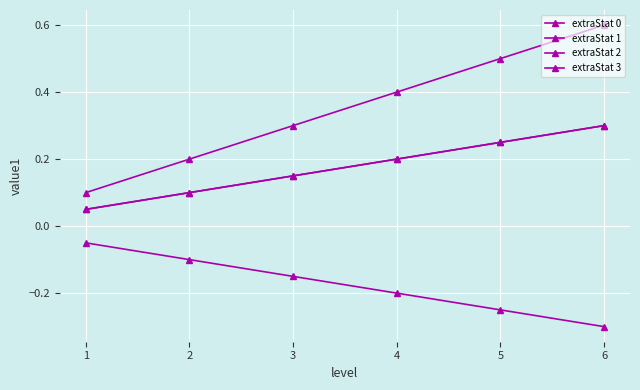

At which label does extraStat 1 reach its peak?

6